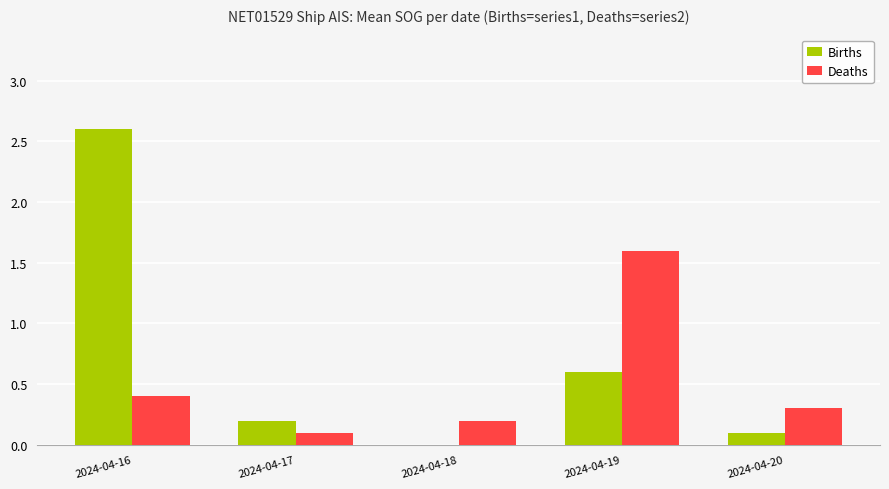

Which series changed the most between 2024-04-18 and 2024-04-19?

Deaths